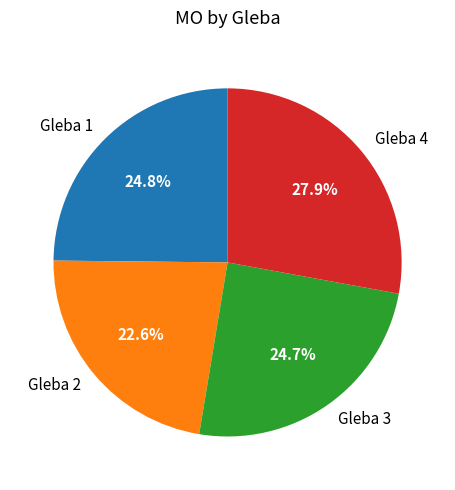

Which slice is the largest?

Gleba 4